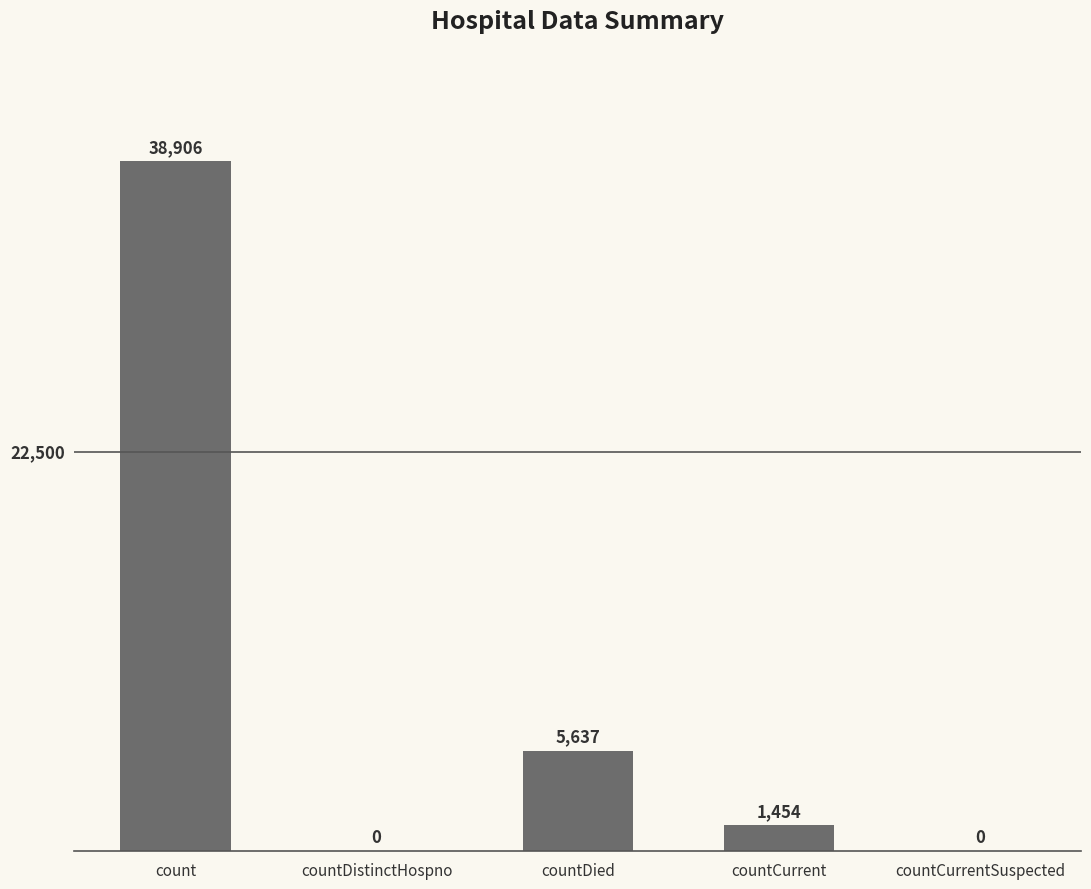

How many values are above zero?

3